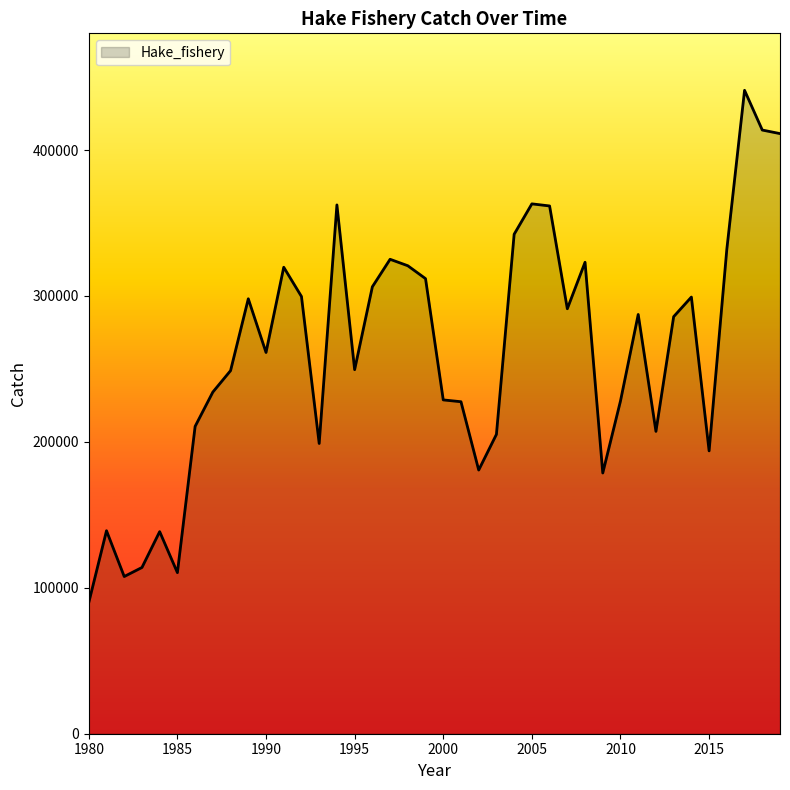

What is the minimum value shown in the chart?

89929.9